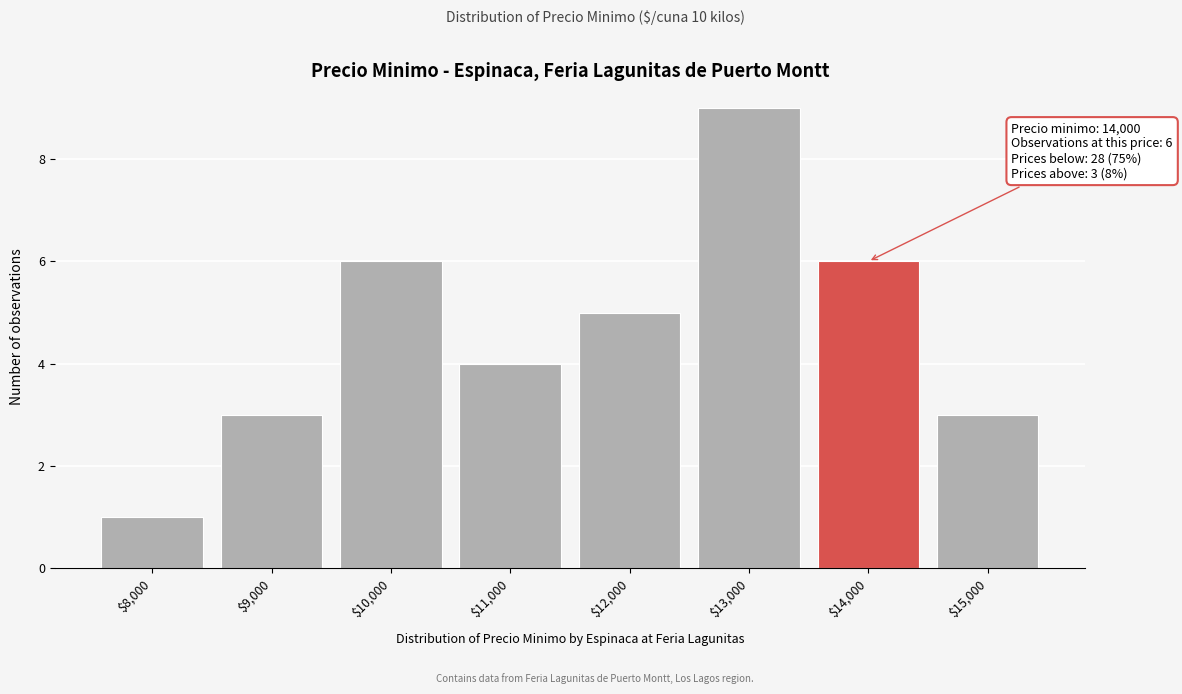

Reading left to right, extract all data points from this chart.

1	3	6	4	5	9	6	3